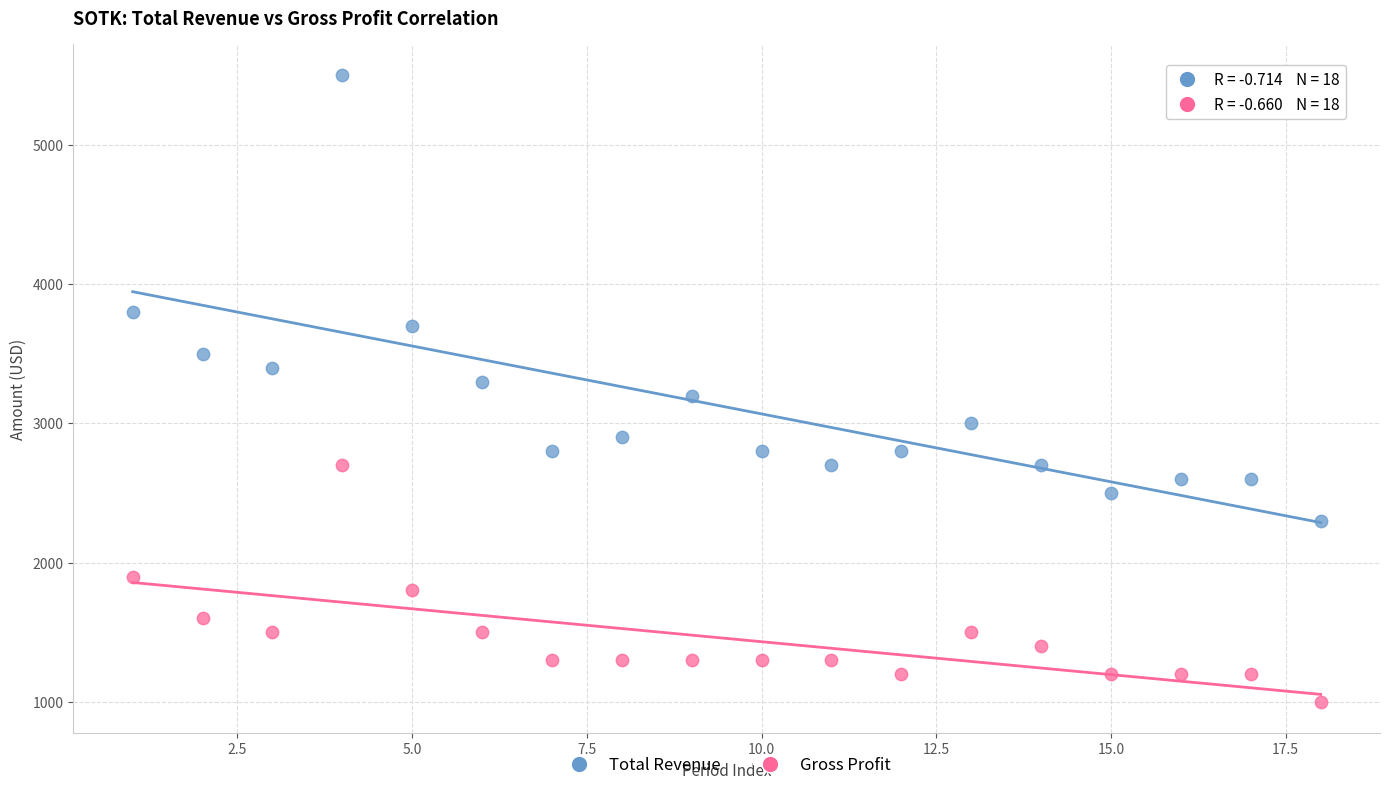

Which series reaches the minimum Y coordinate?

Gross Profit